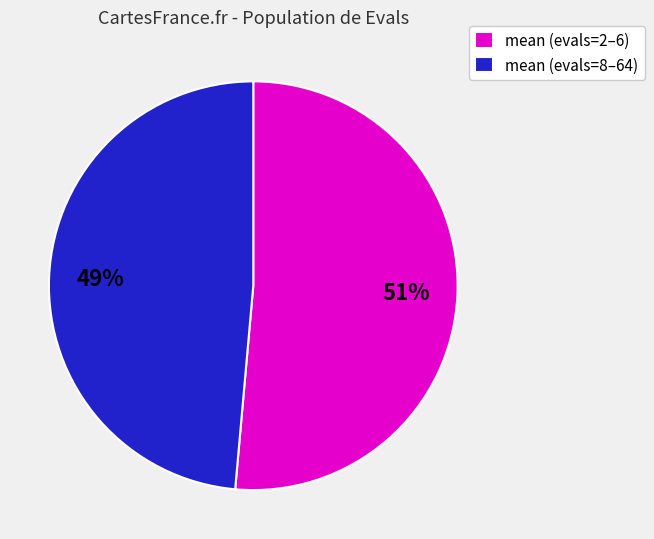

What percentage is the mean (evals=2–6) slice, to the nearest percent?

51%